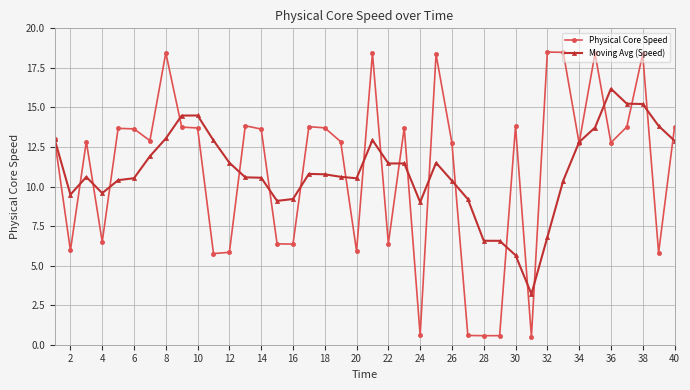

True or false: Moving Avg (Speed) has more than 2 interior local peaks.

True